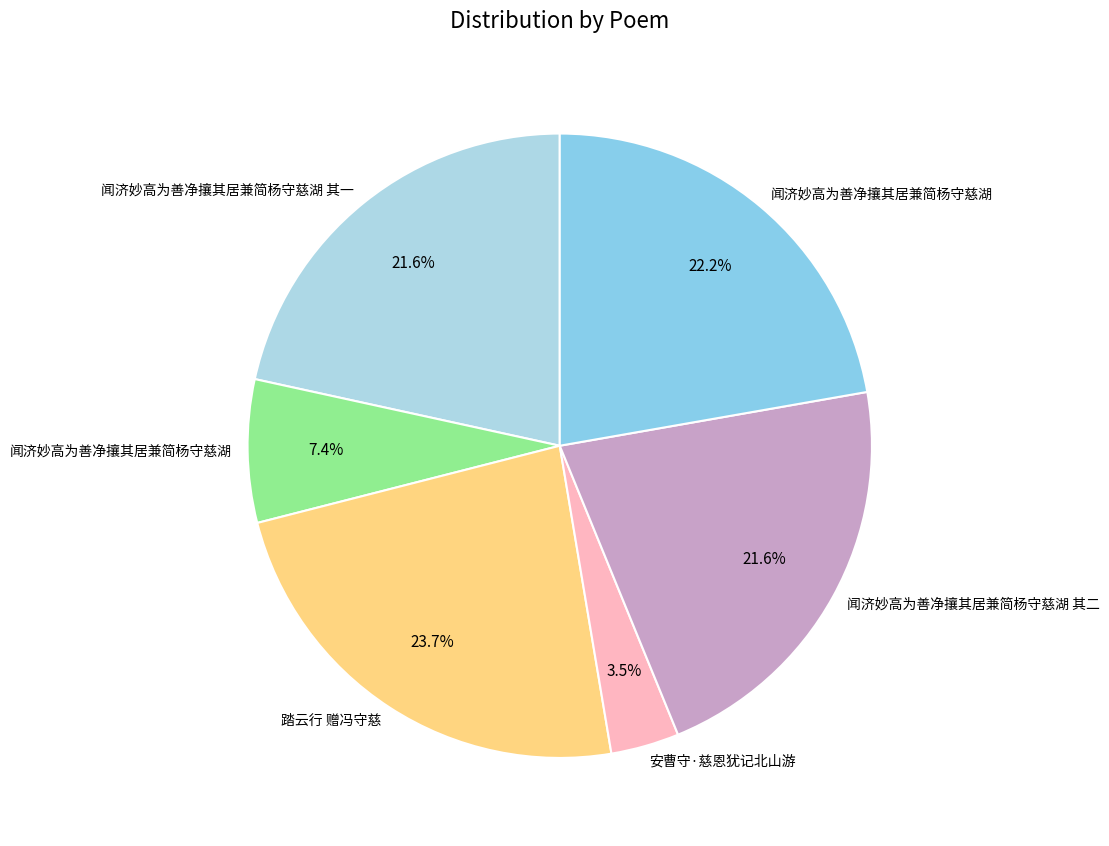

How many segments does this pie chart have?

6